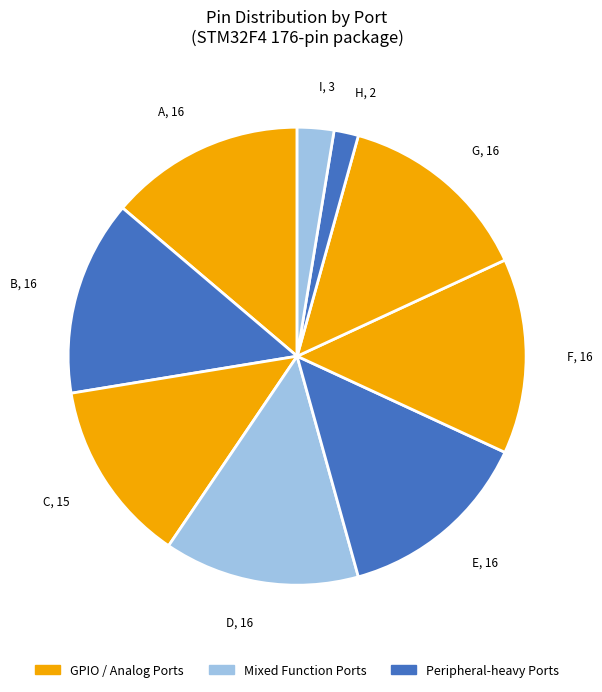

How many slices are in this pie chart?

9